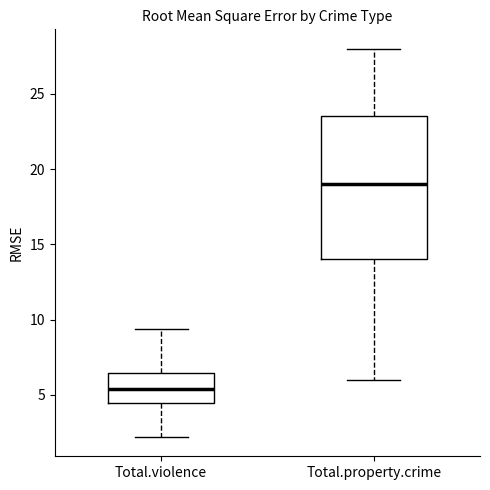

Which box's median line is the highest?

Total.property.crime